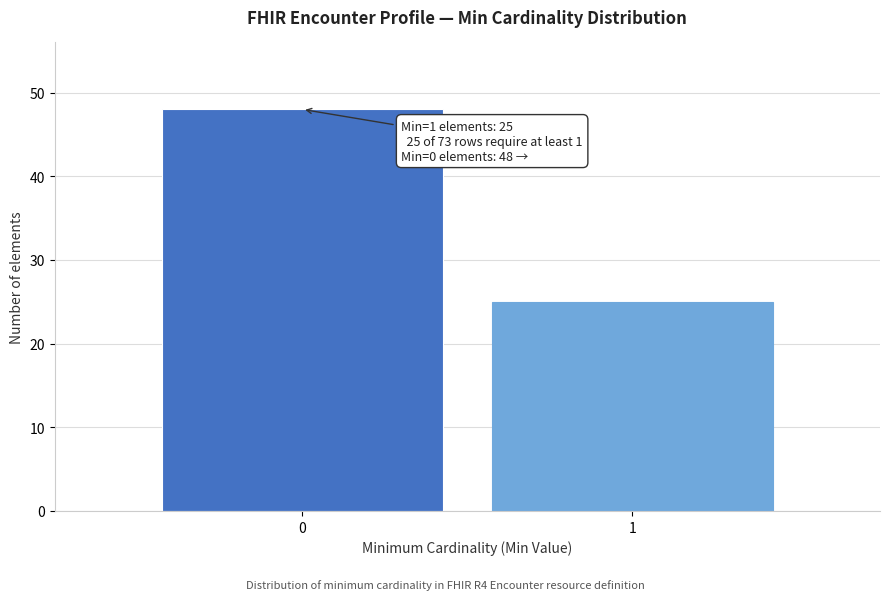

Reading right to left, list all the values displayed in this chart.

25	48